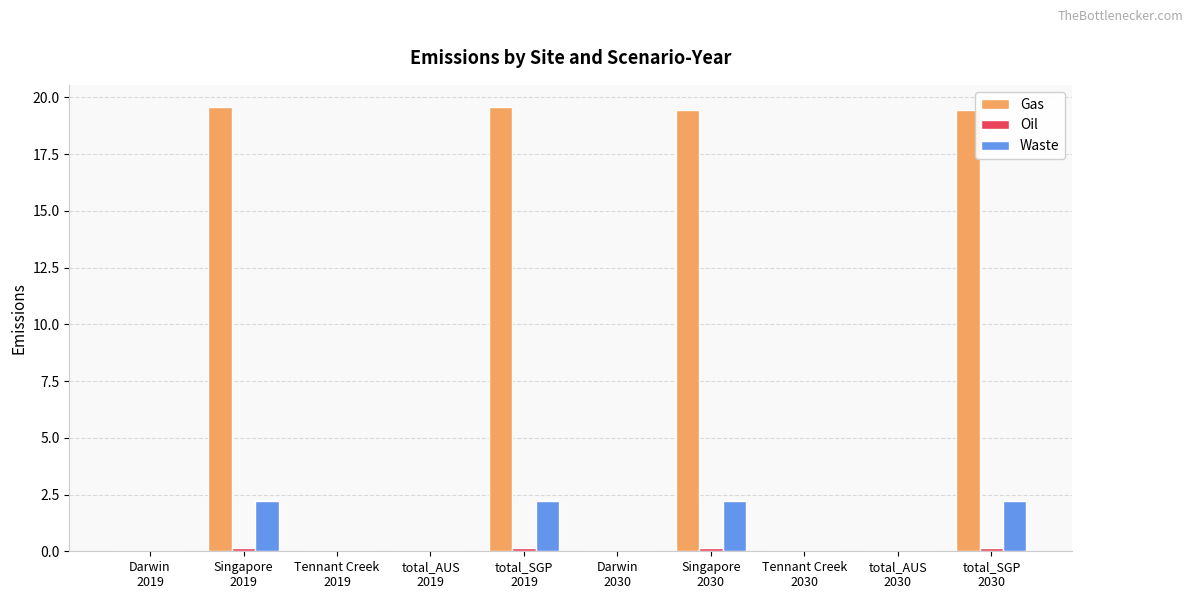

True or false: Waste has a value of 3.2 at total_SGP
2030.

False